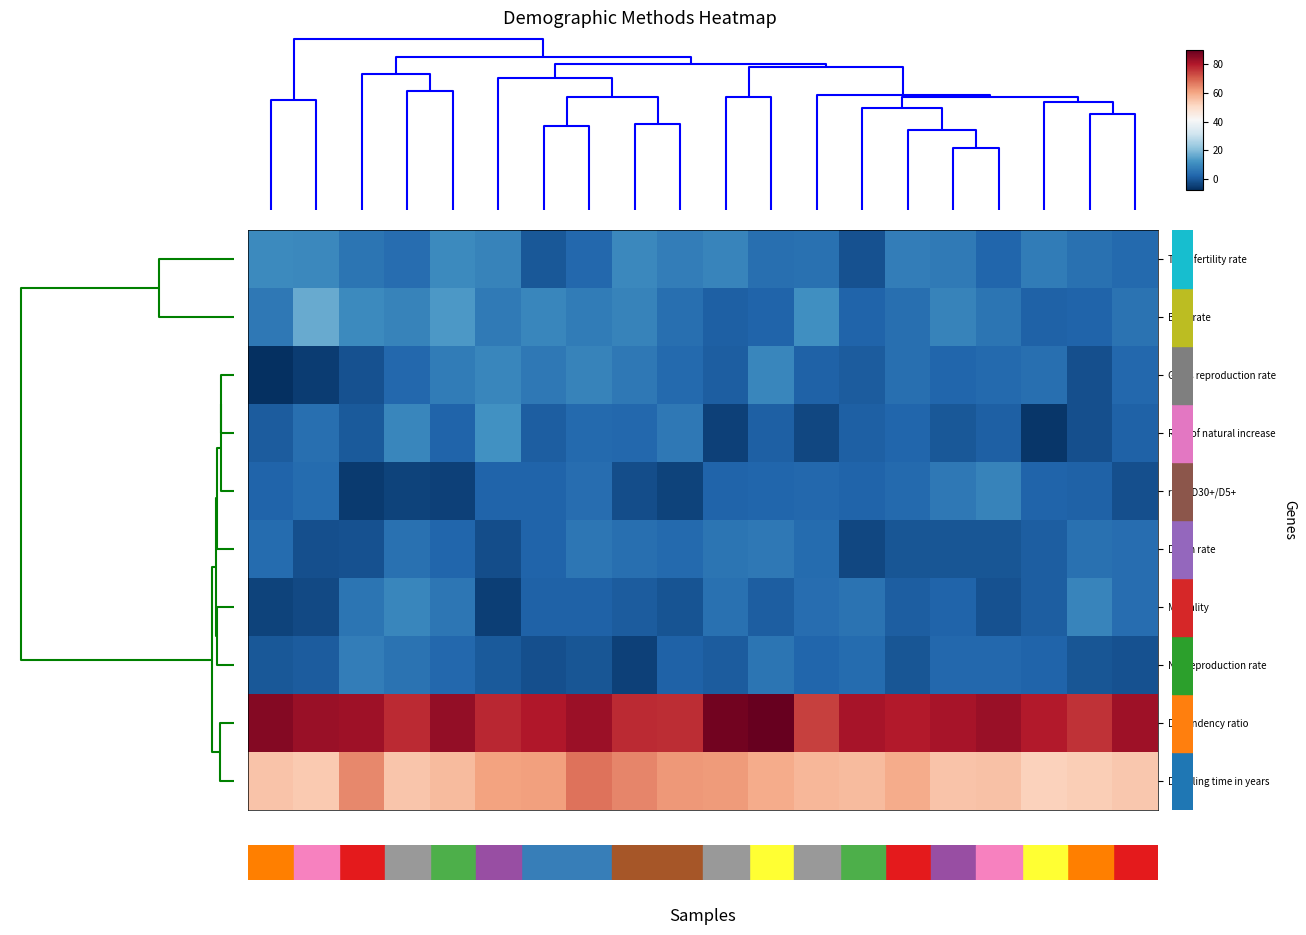

At how many categories does at least one series exceed 67?

20